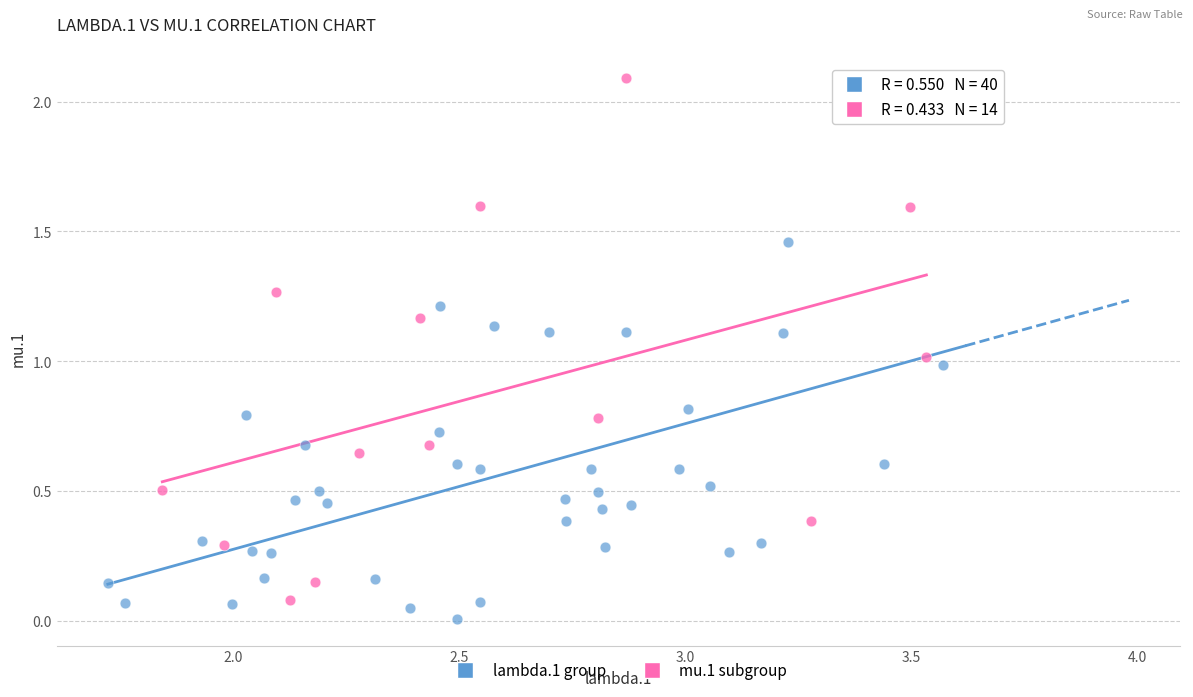

What are all the series names shown in the legend?

lambda.1 group, mu.1 subgroup